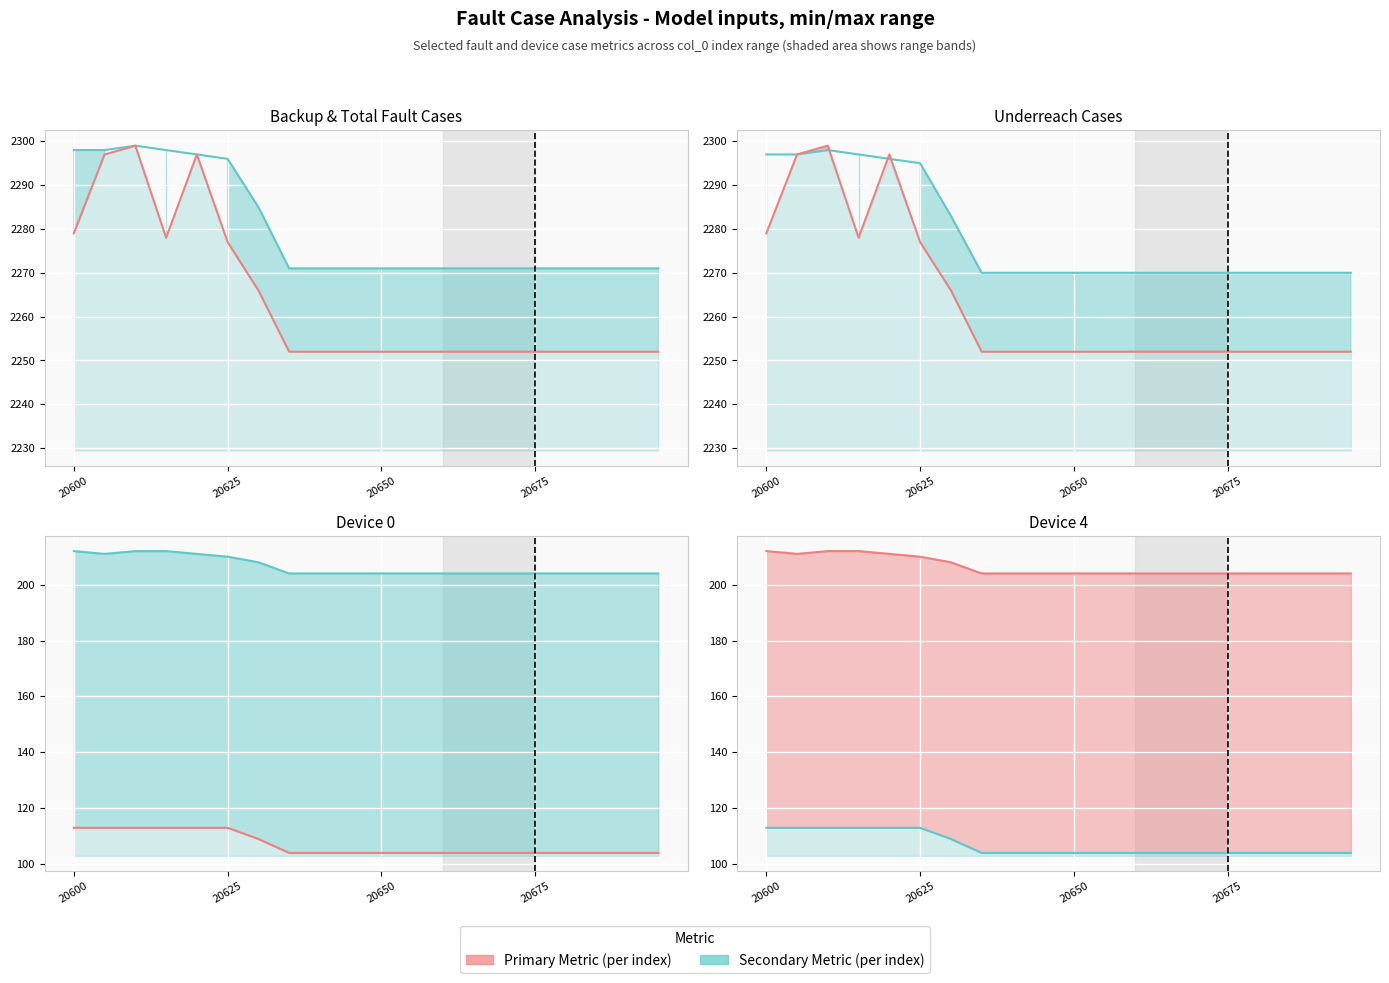

True or false: Device 4 line and Total Fault Cases line intersect in this chart.

False